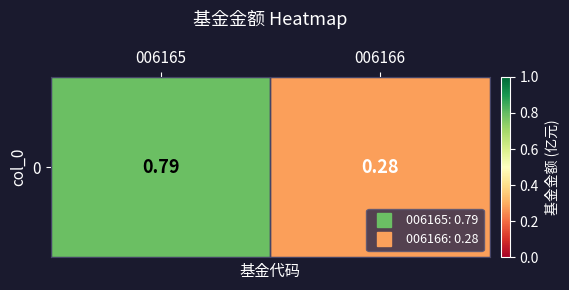

Reading left to right, extract all data points from this chart.

006165=0.8	006166=0.3